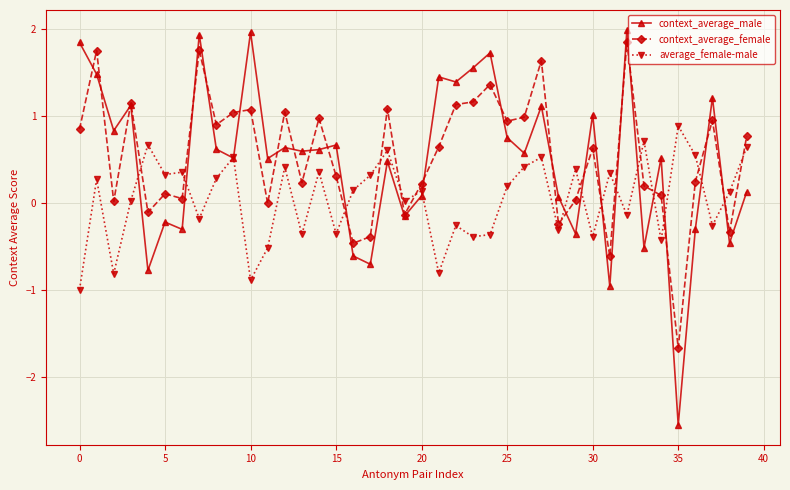

True or false: context_average_female and context_average_male cross at least once.

True